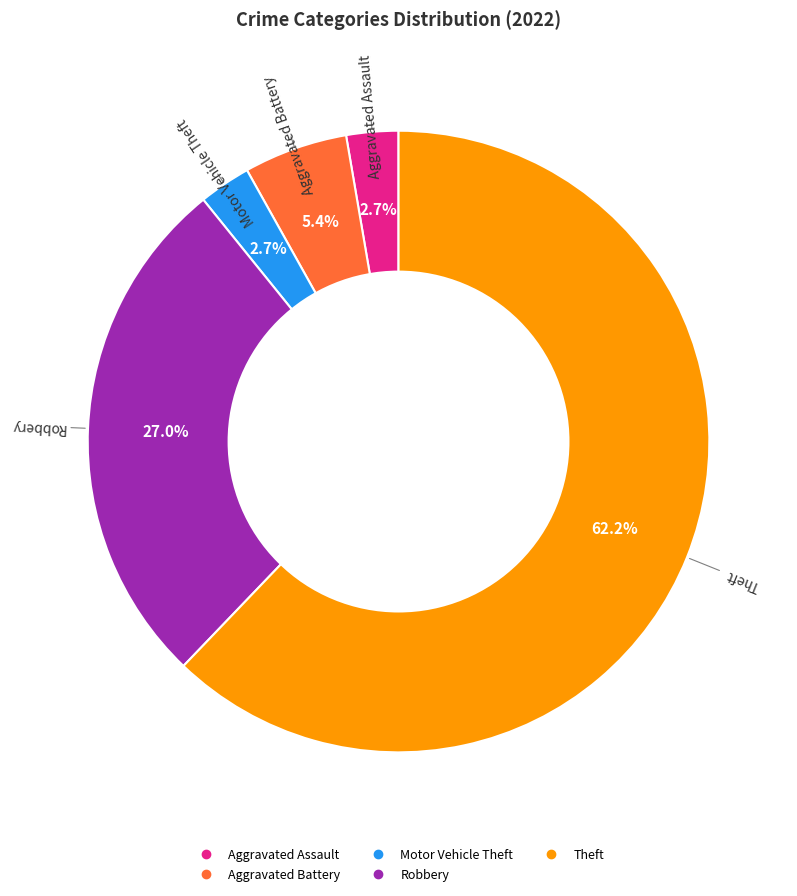

Is there a majority slice in this chart?

Yes